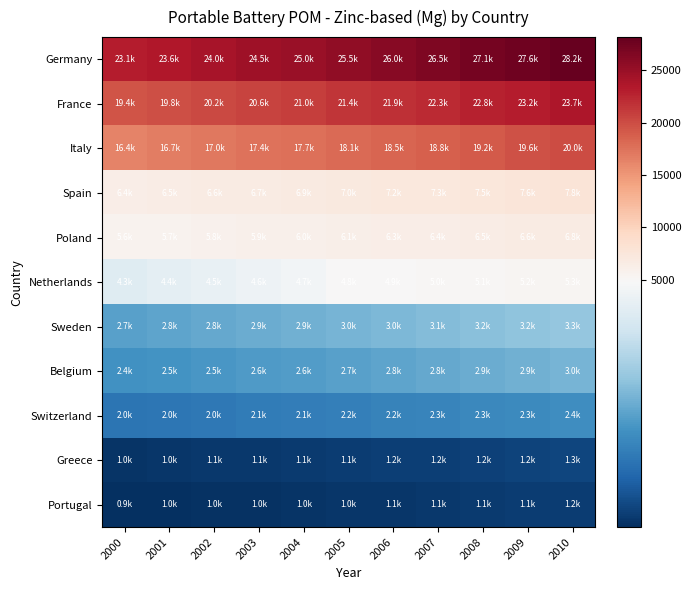

Which series has the largest range (max minus min)?

Germany